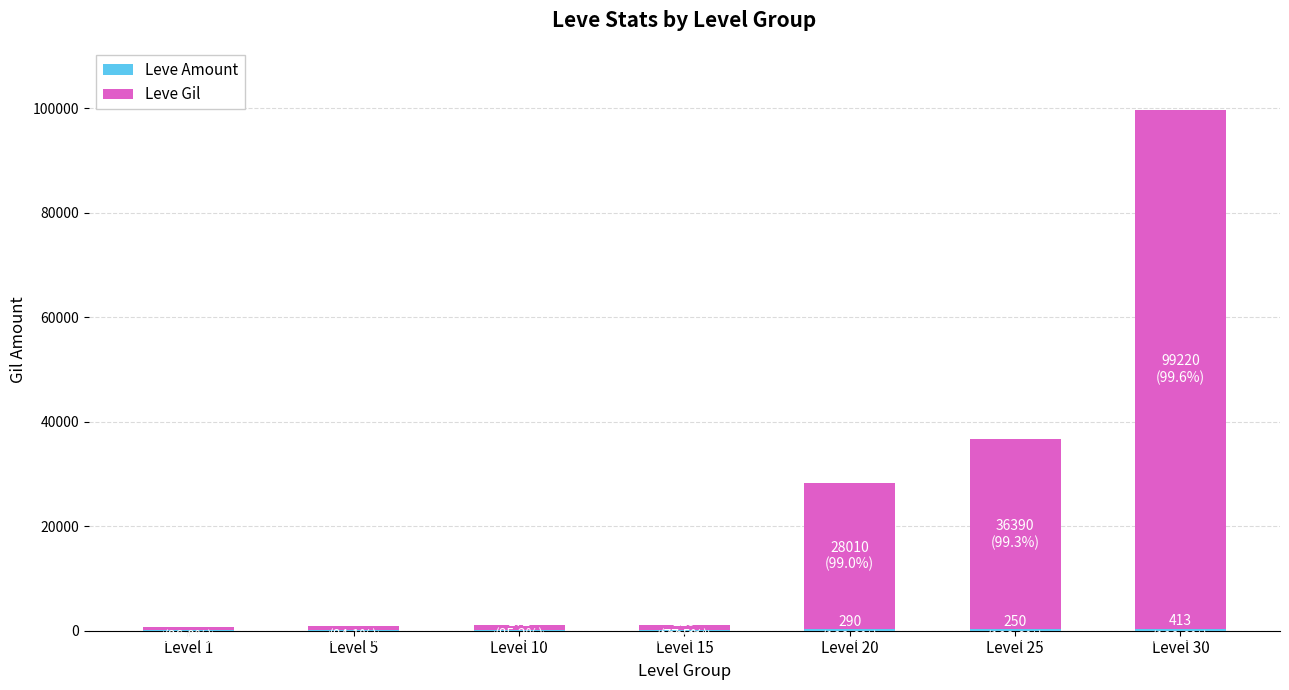

At which category is the sum across all series the highest?

Level 30